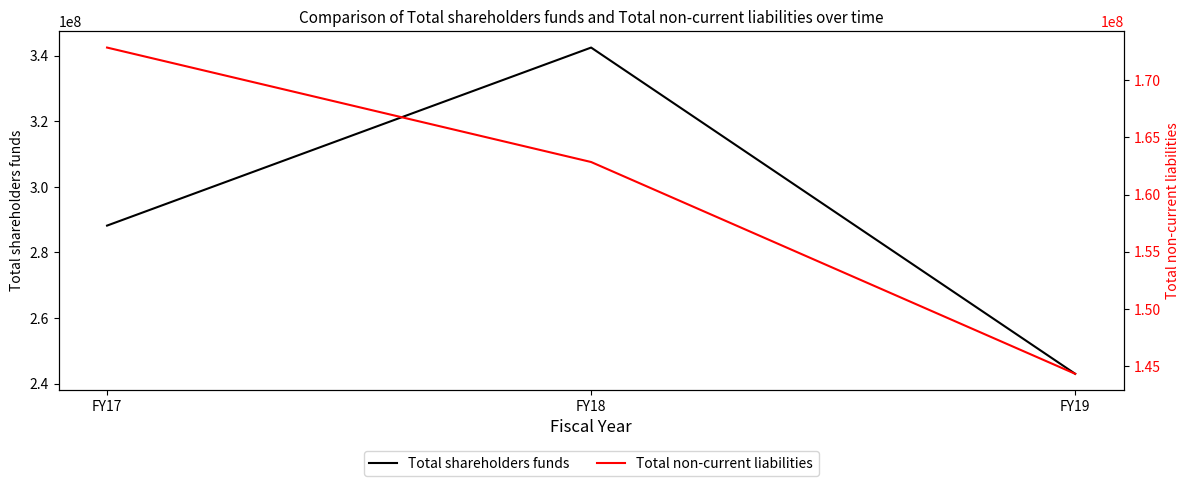

Reading left to right, transcribe all the data shown in this chart.

Total shareholders funds: 288200816	342518337	242984534
Total non-current liabilities: 172852447	162851991	144346862